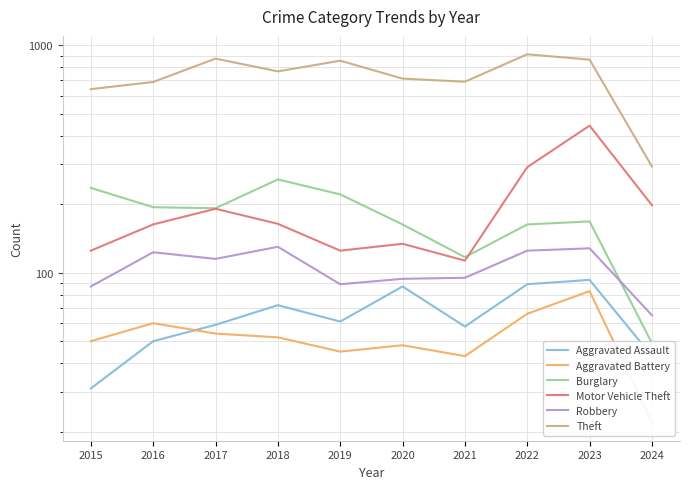

Reading left to right, transcribe all the data shown in this chart.

Aggravated Assault: 2015=31	2016=50	2017=59	2018=72	2019=61	2020=87	2021=58	2022=89	2023=93	2024=43
Aggravated Battery: 2015=50	2016=60	2017=54	2018=52	2019=45	2020=48	2021=43	2022=66	2023=83	2024=22
Burglary: 2015=236	2016=194	2017=192	2018=257	2019=221	2020=163	2021=117	2022=163	2023=168	2024=49
Motor Vehicle Theft: 2015=125	2016=163	2017=191	2018=164	2019=125	2020=134	2021=113	2022=291	2023=443	2024=198
Robbery: 2015=87	2016=123	2017=115	2018=130	2019=89	2020=94	2021=95	2022=125	2023=128	2024=65
Theft: 2015=641	2016=689	2017=873	2018=767	2019=855	2020=713	2021=691	2022=912	2023=864	2024=293